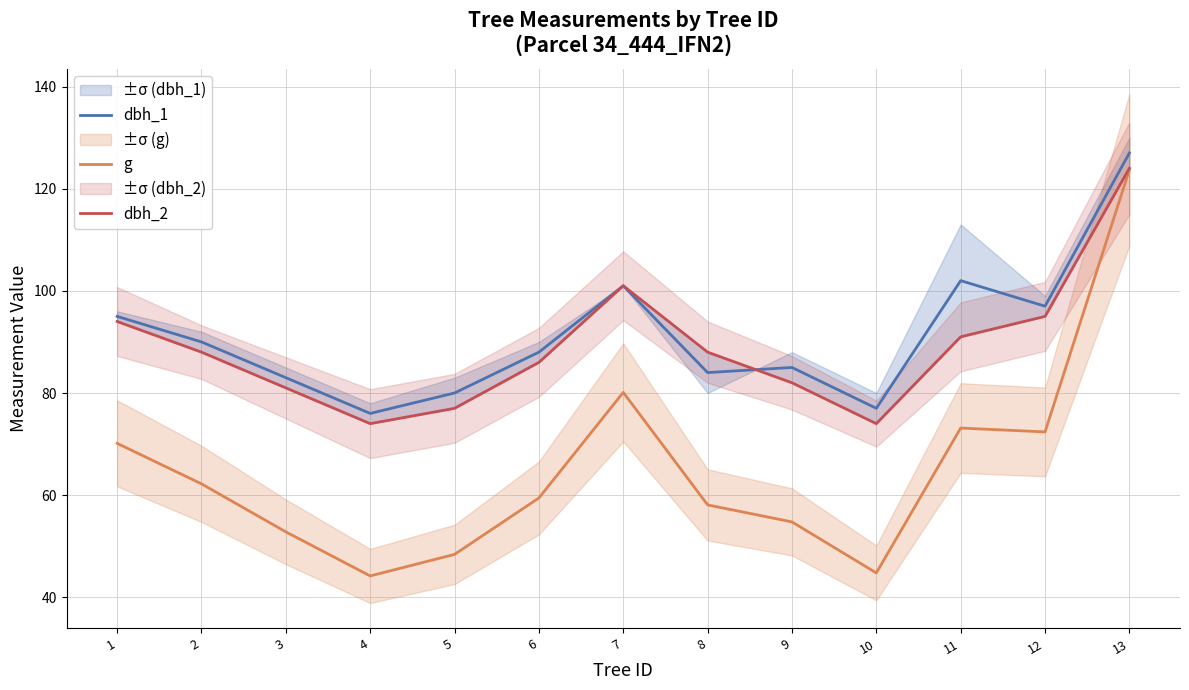

Between 6 and 10, which series saw the biggest shift?

g